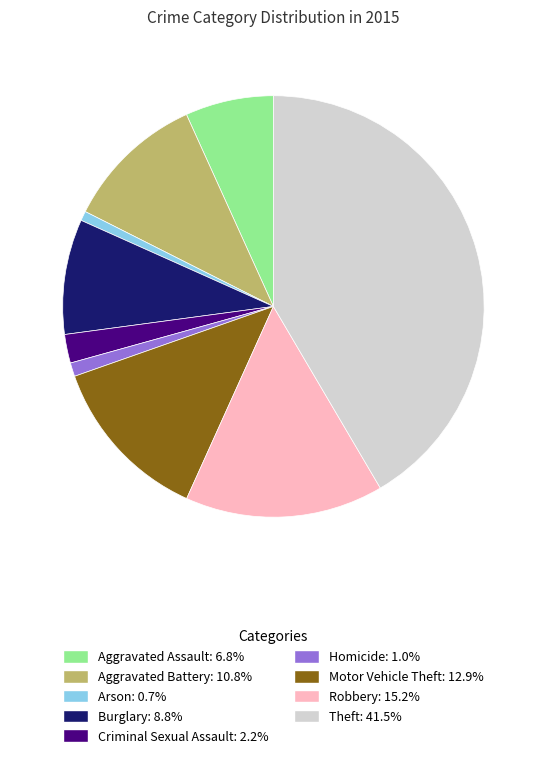

Which category has the biggest portion of the pie?

Theft